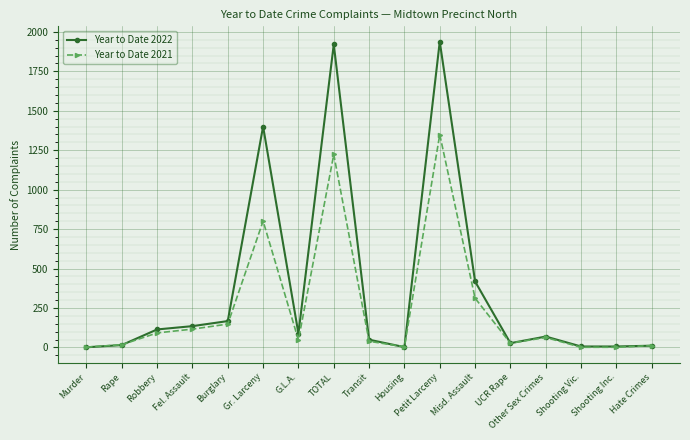

At which label is Year to Date 2021 closest to 675?

Gr. Larceny